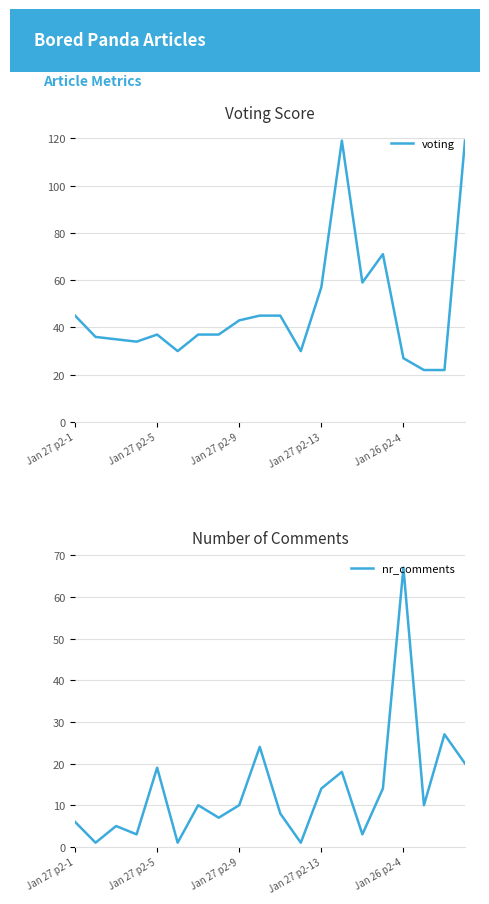

What is the difference between the maximum and minimum values in the voting series?

97